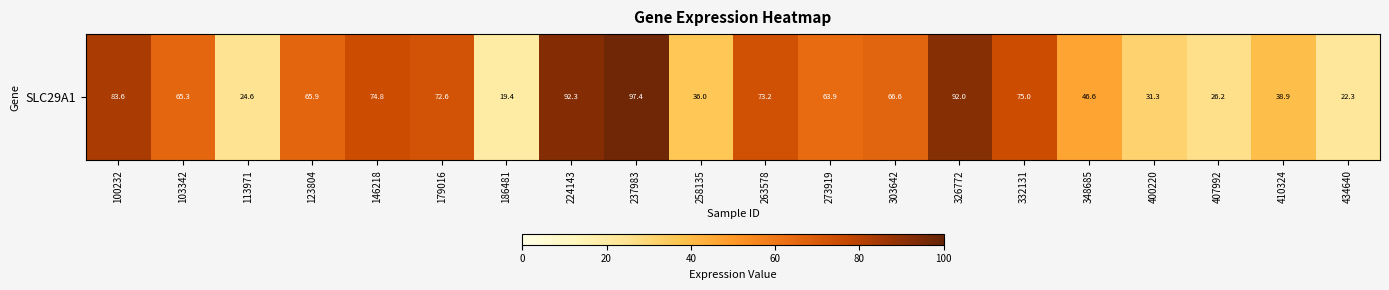

At which label does the data first exceed 65?

100232